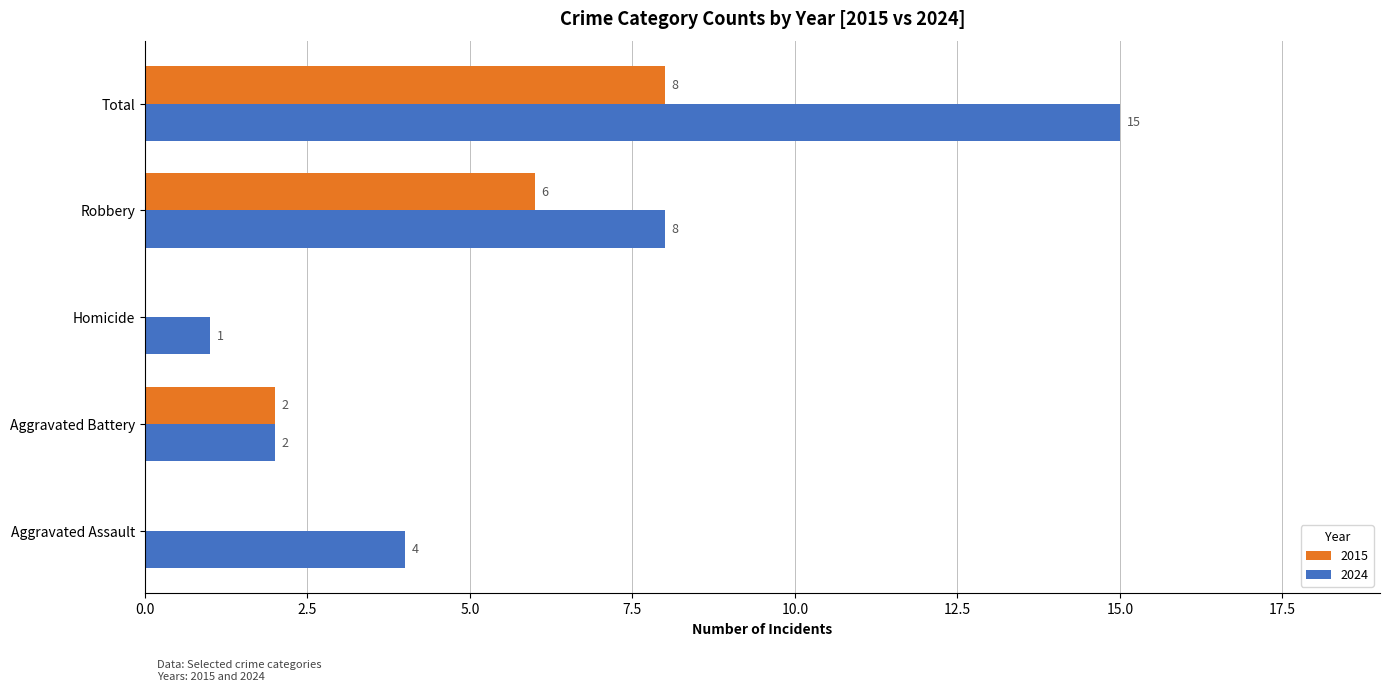

Read the 2015 value at Robbery.

6